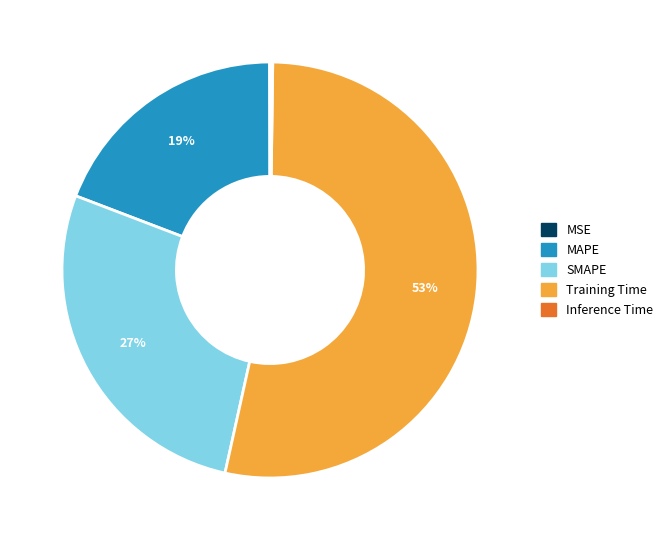

To the nearest percent, what is the average slice percentage?

20%